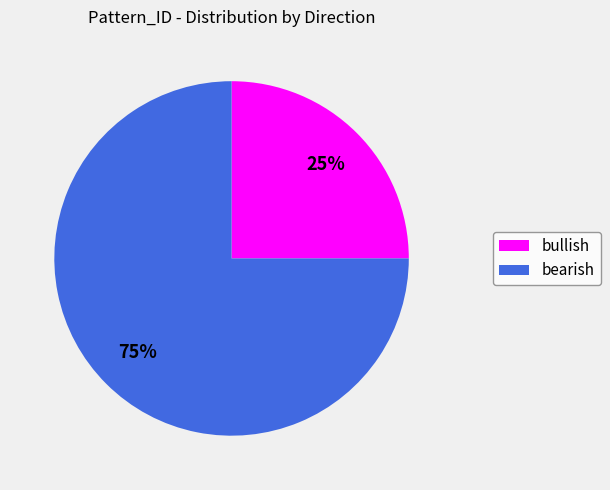

Is it true that bearish is 65% of the pie?

False